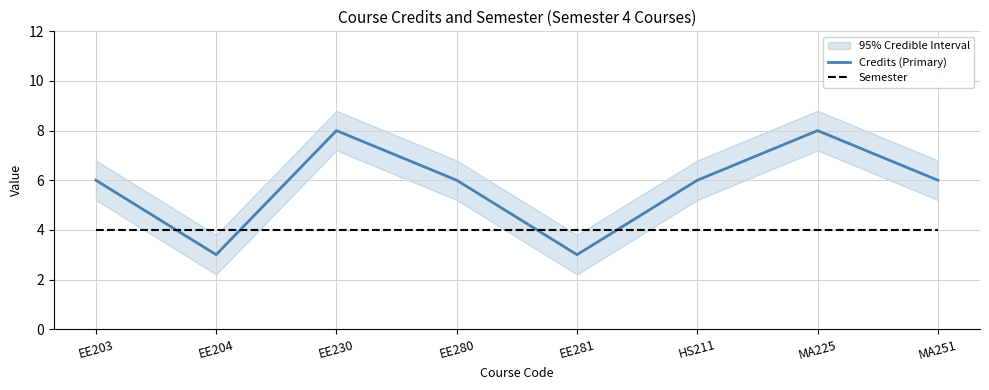

True or false: Credits (Primary) has more than 1 interior local peaks.

True